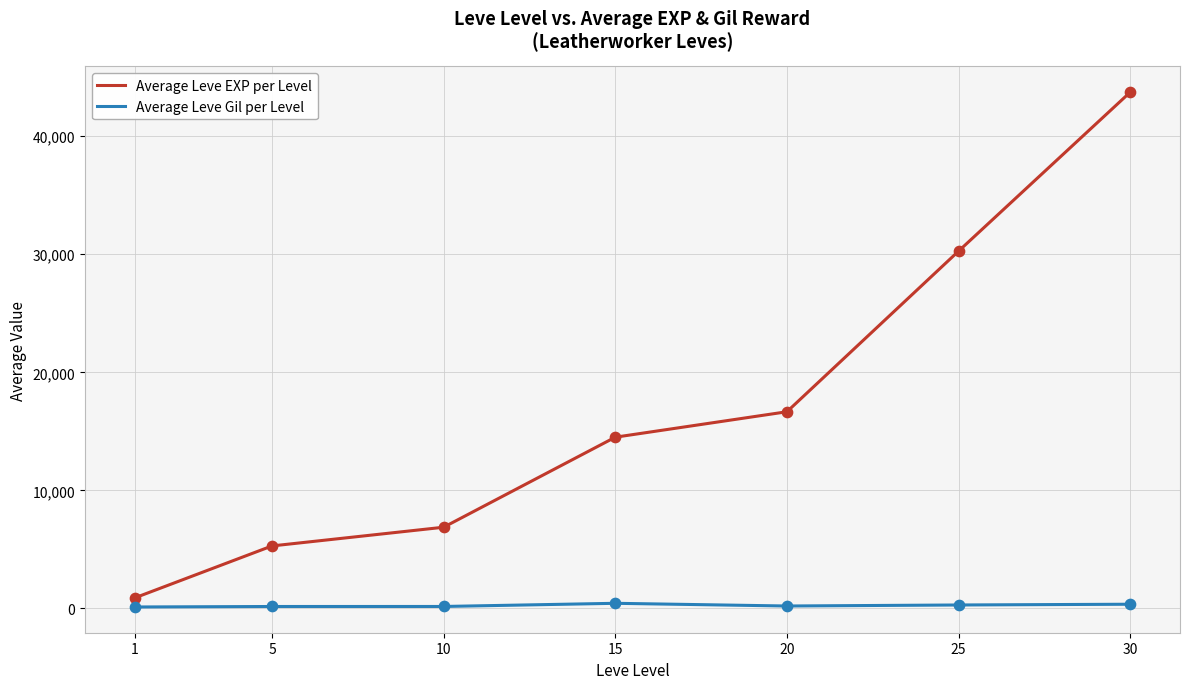

What is the total value across all series at 10?

7054.7